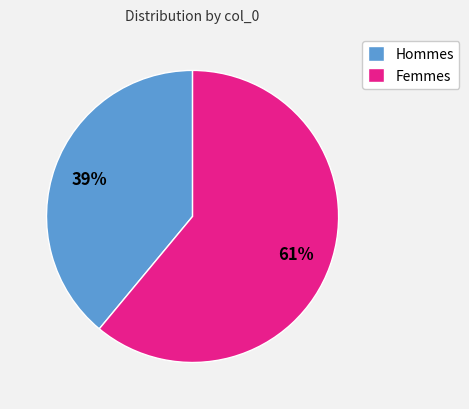

Rank the categories by value from lowest to highest.

Hommes, Femmes